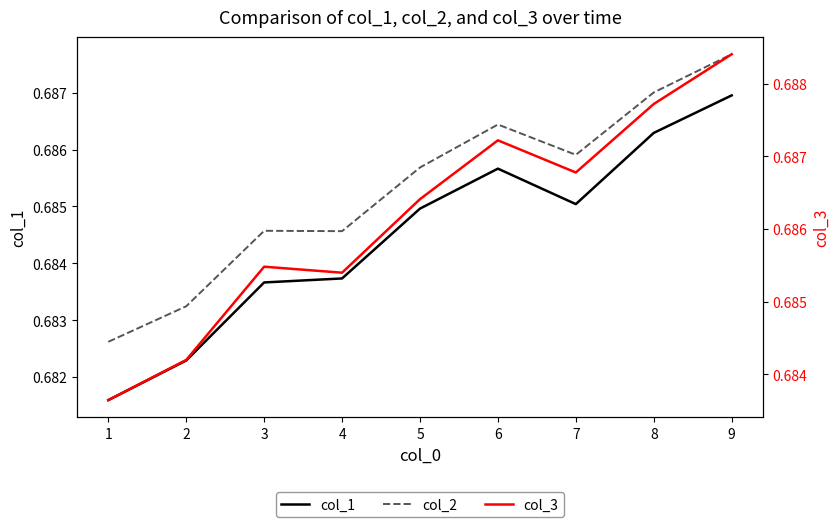

Is it true that col_1 equals 0.2 at 6?

False